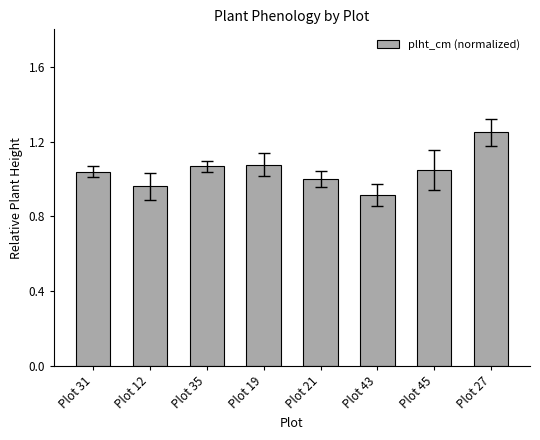

What is the label of the 7th bar from the left?

Plot 45